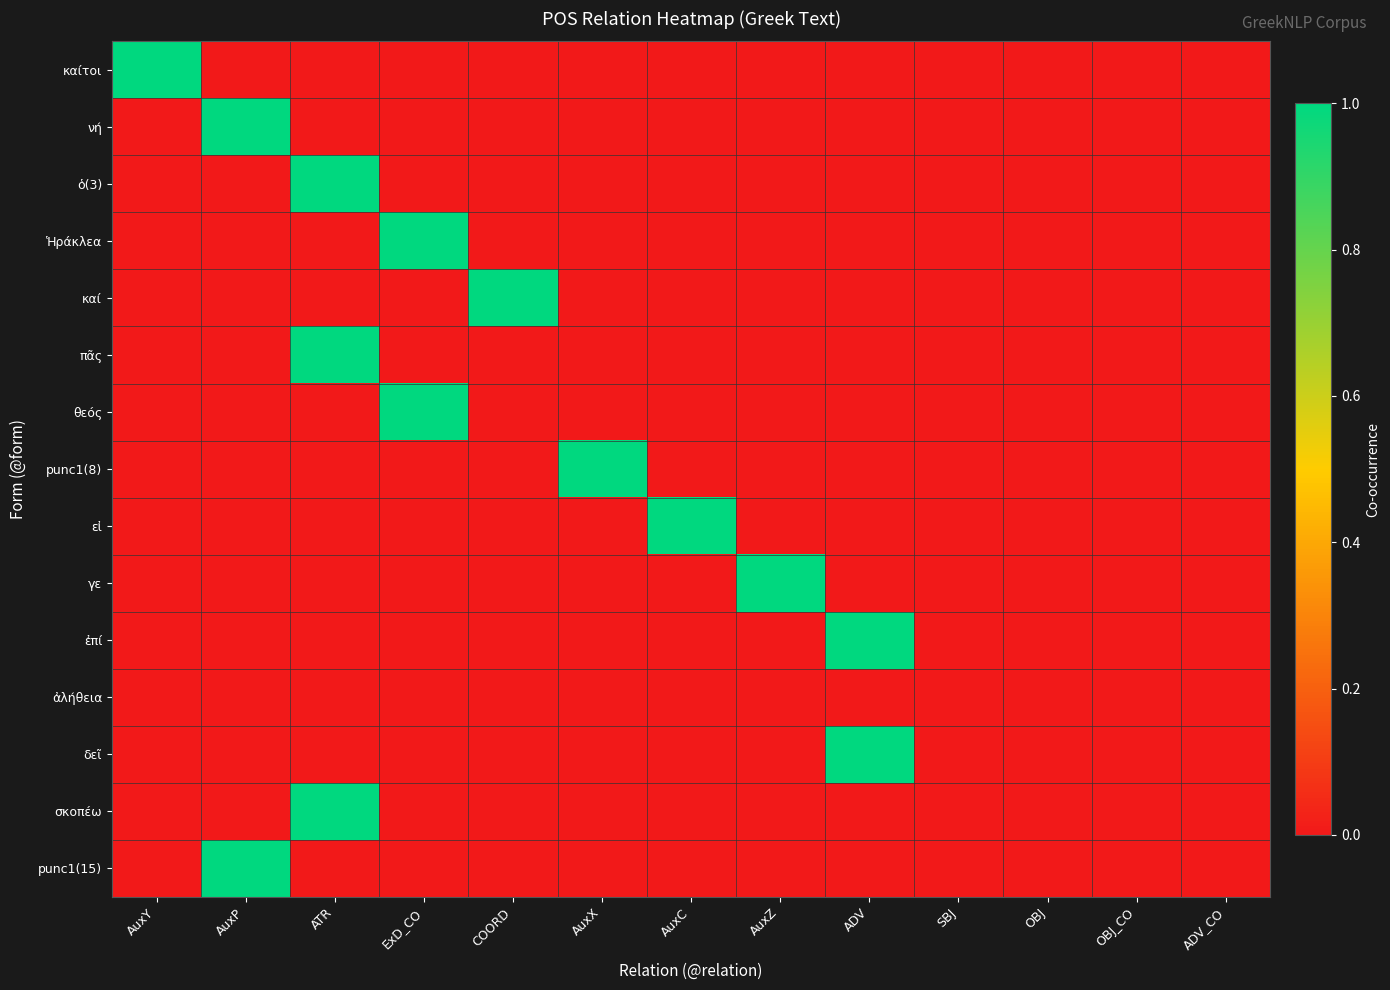

Rank the series at OBJ from highest to lowest value.

καίτοι, νή, ὁ(3), Ἡράκλεα, καί, πᾶς, θεός, punc1(8), εἰ, γε, ἐπί, ἀλήθεια, δεῖ, σκοπέω, punc1(15)